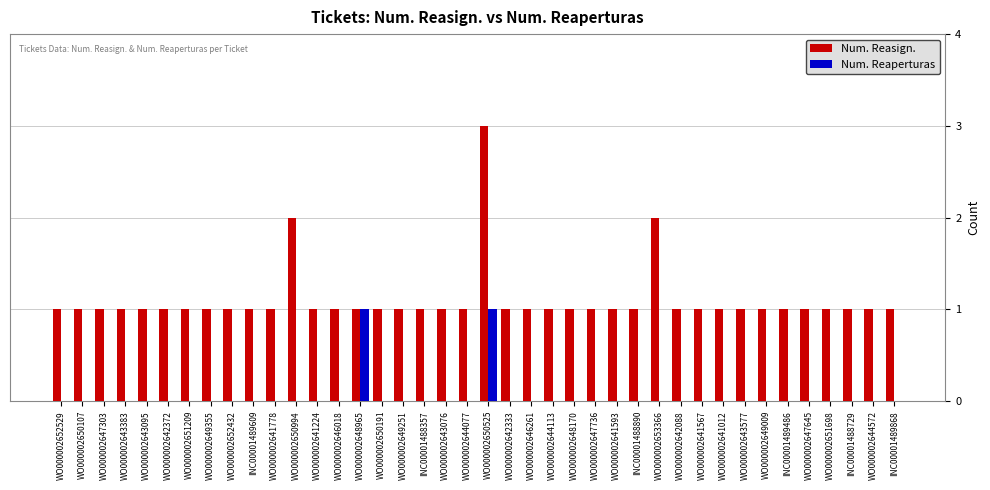

Which series has the largest range (max minus min)?

Num. Reasign.